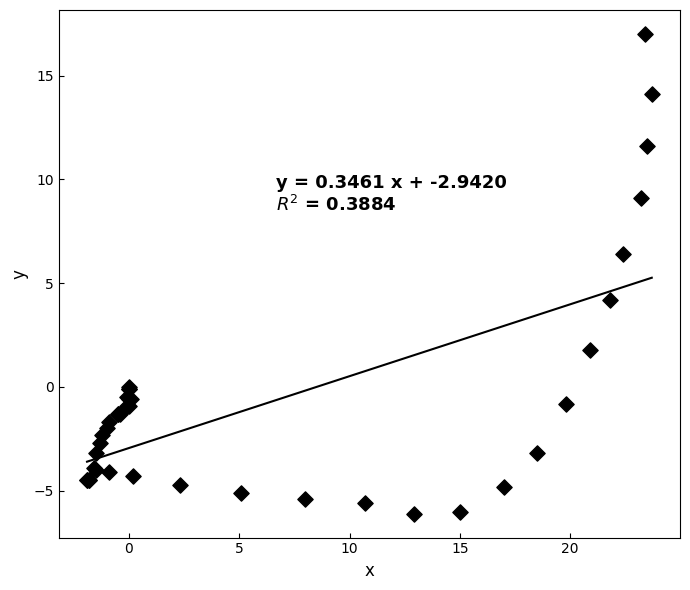

What Y value in the scatter plot is closest to 5?

4.2